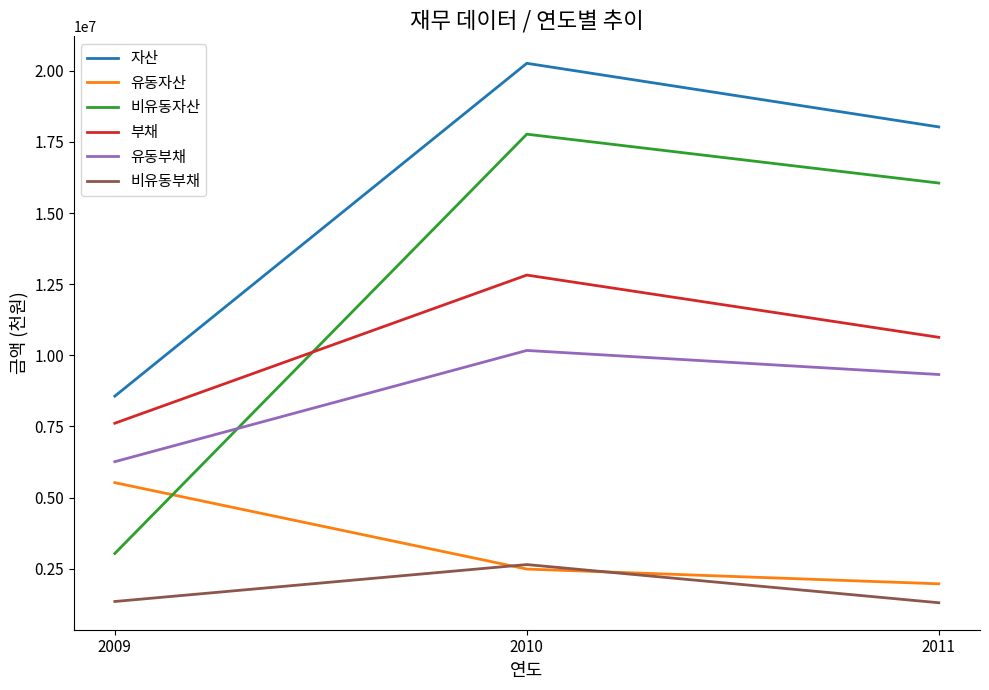

What is the minimum value shown in the chart?

1306904